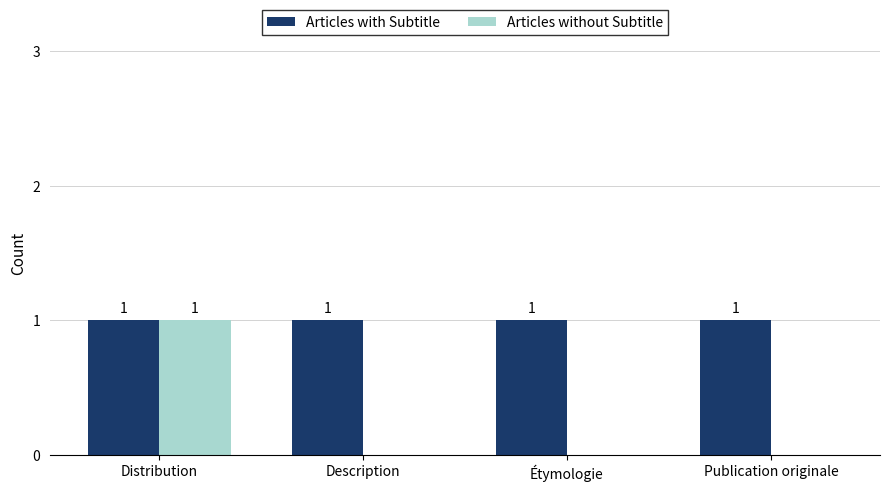

What is the maximum value for Articles with Subtitle?

1